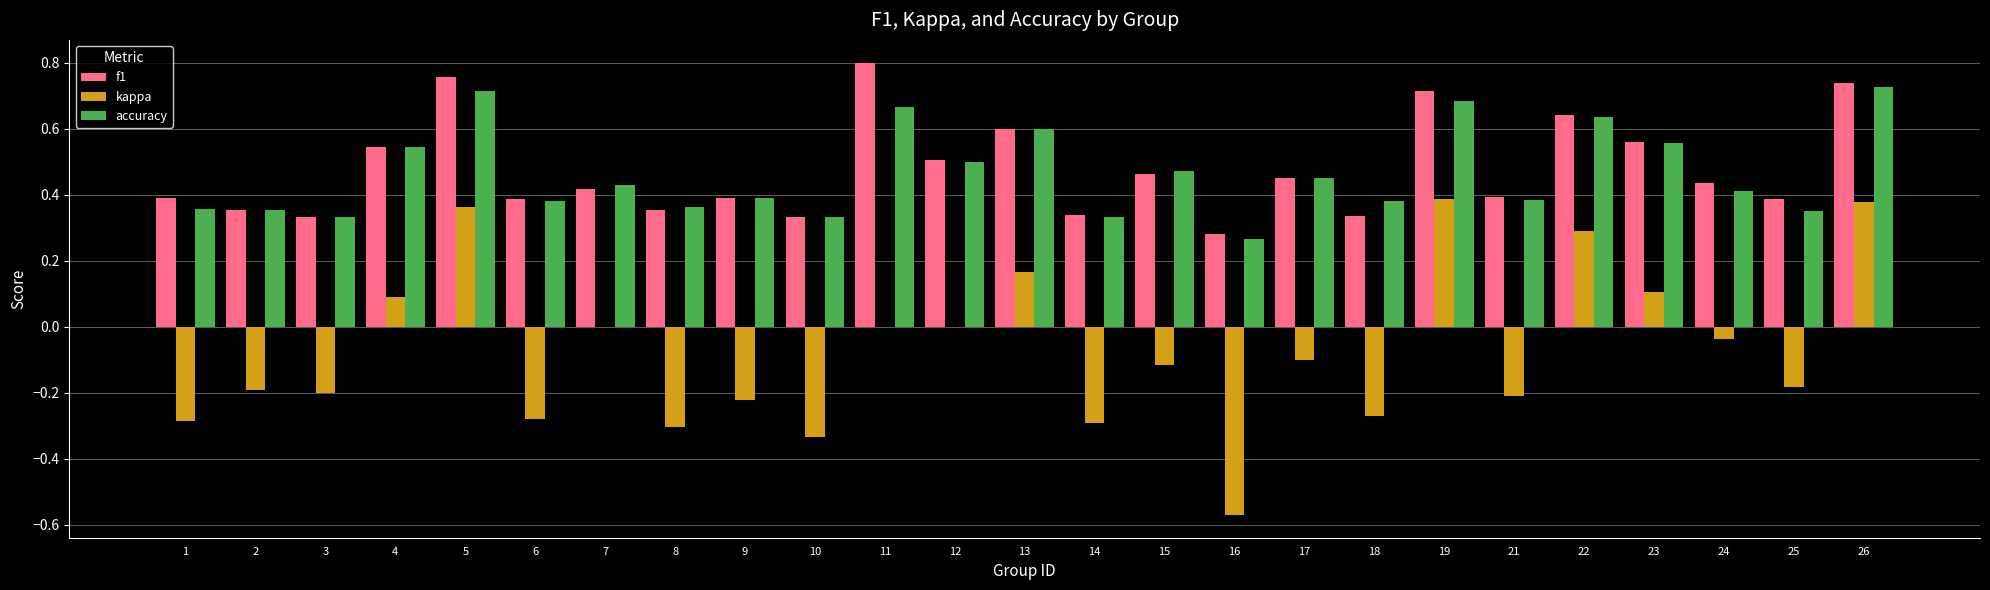

Which series changed the most between 2 and 10?

kappa